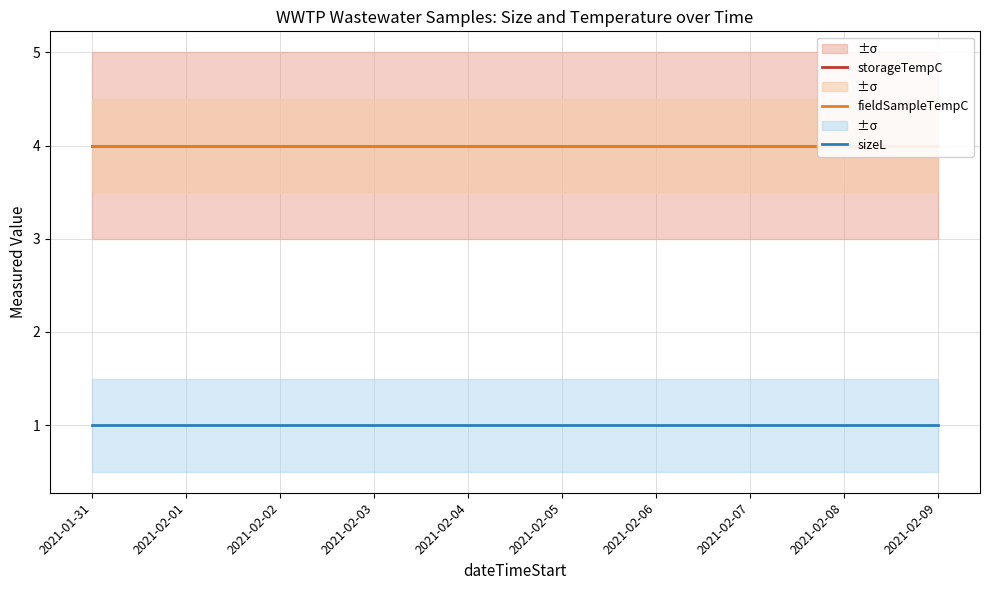

At which category is the sum across all series the highest?

2021-01-31